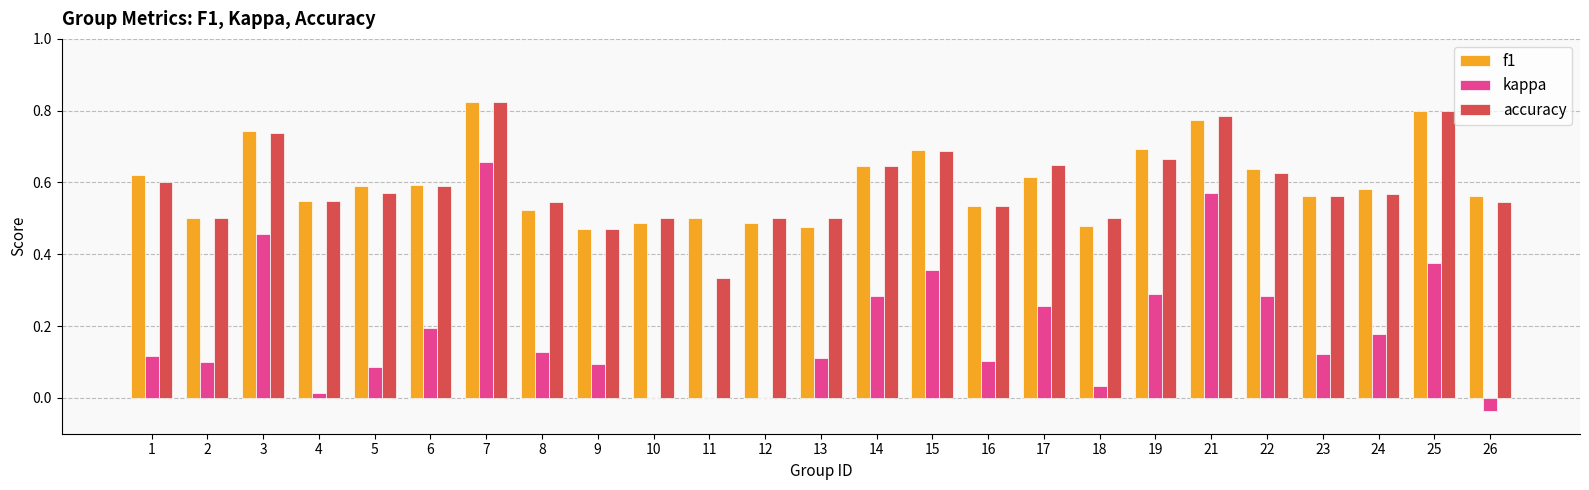

True or false: accuracy has a value of 1.2 at 19.

False